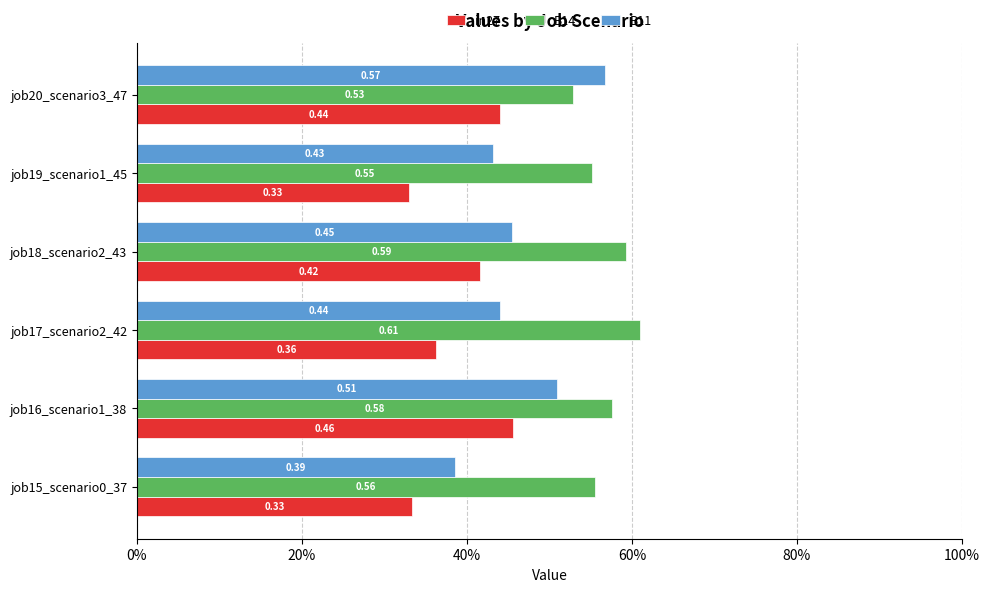

What are all the series names shown in the legend?

in27, B14, B11